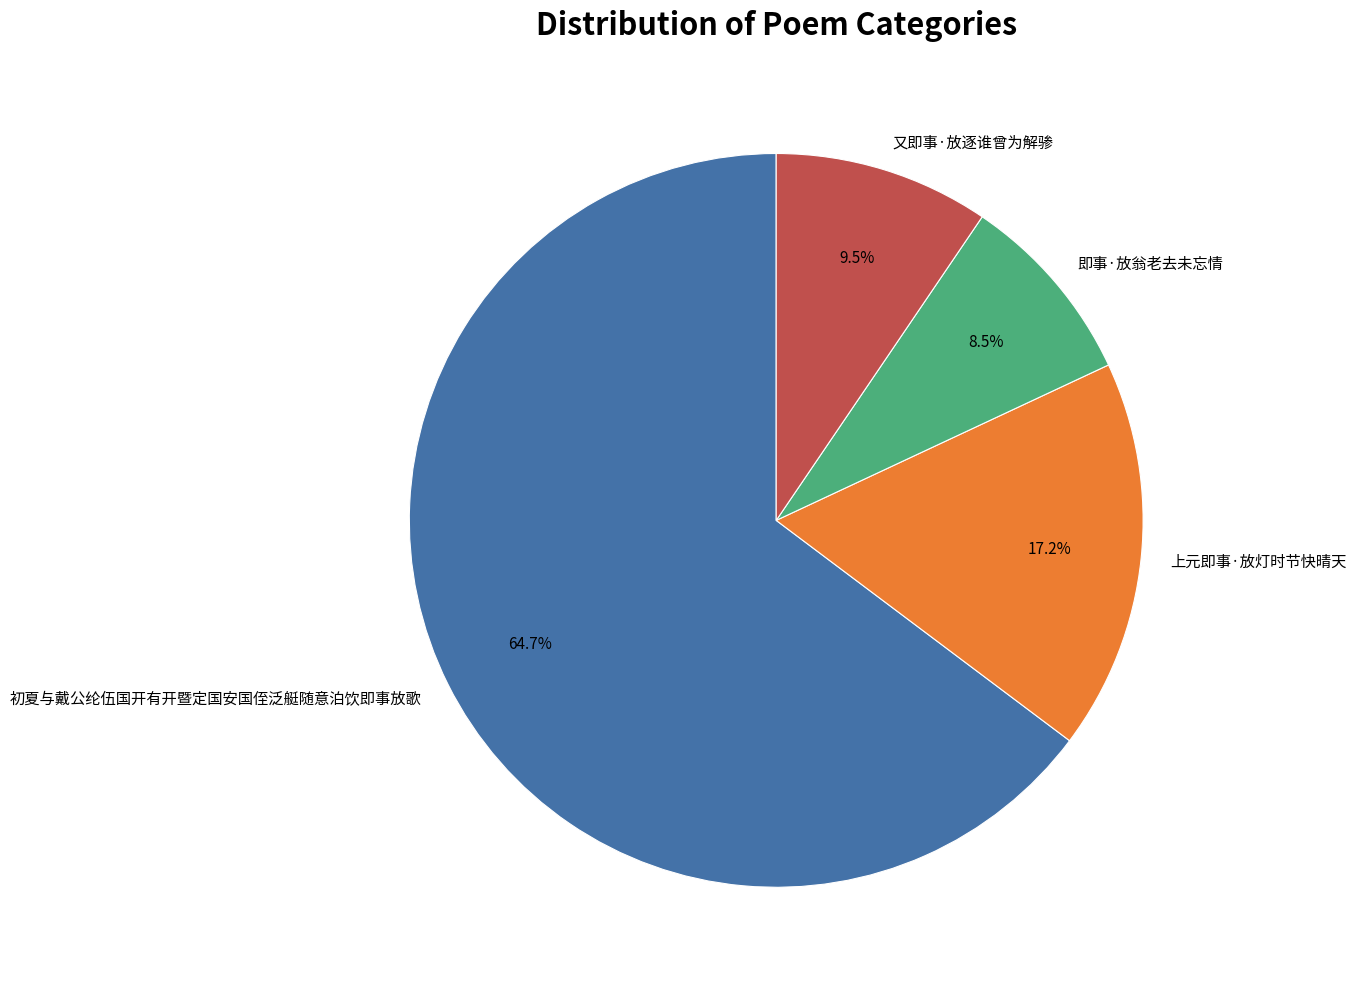

What percentage is the 初夏与戴公纶伍国开有开暨定国安国侄泛艇随意泊饮即事放歌 slice, to the nearest percent?

65%